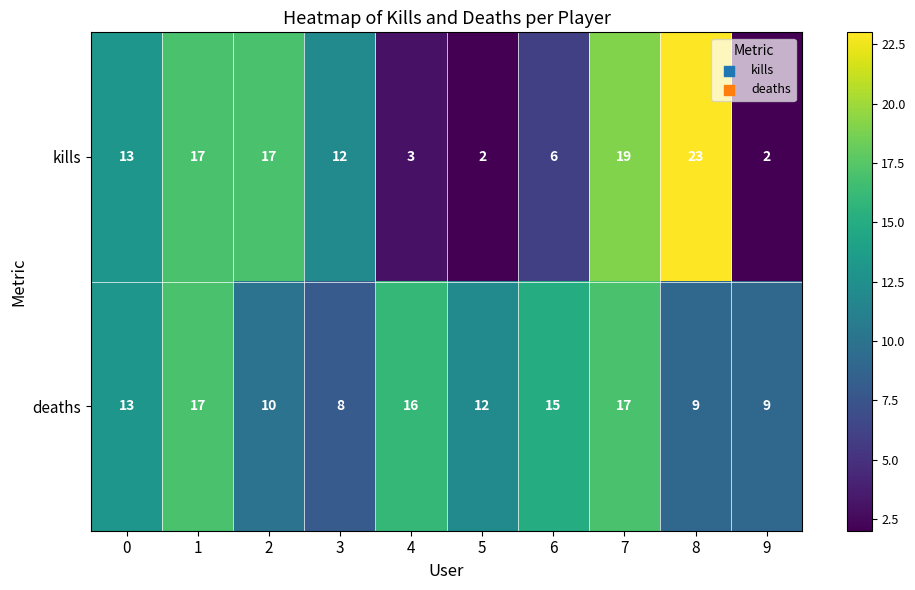

True or false: deaths has a value of 8 at 3.

True